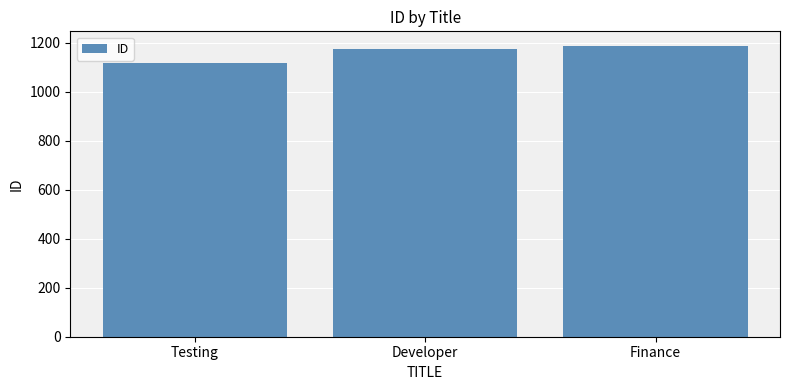

How many values are between 1120 and 1188?

3